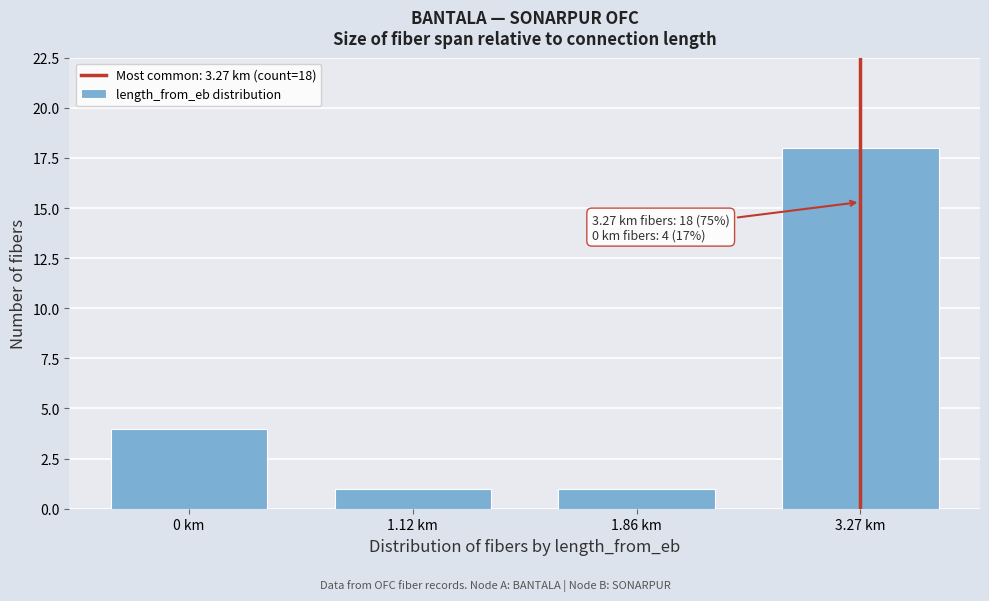

Reading left to right, transcribe all the data shown in this chart.

4	1	1	18